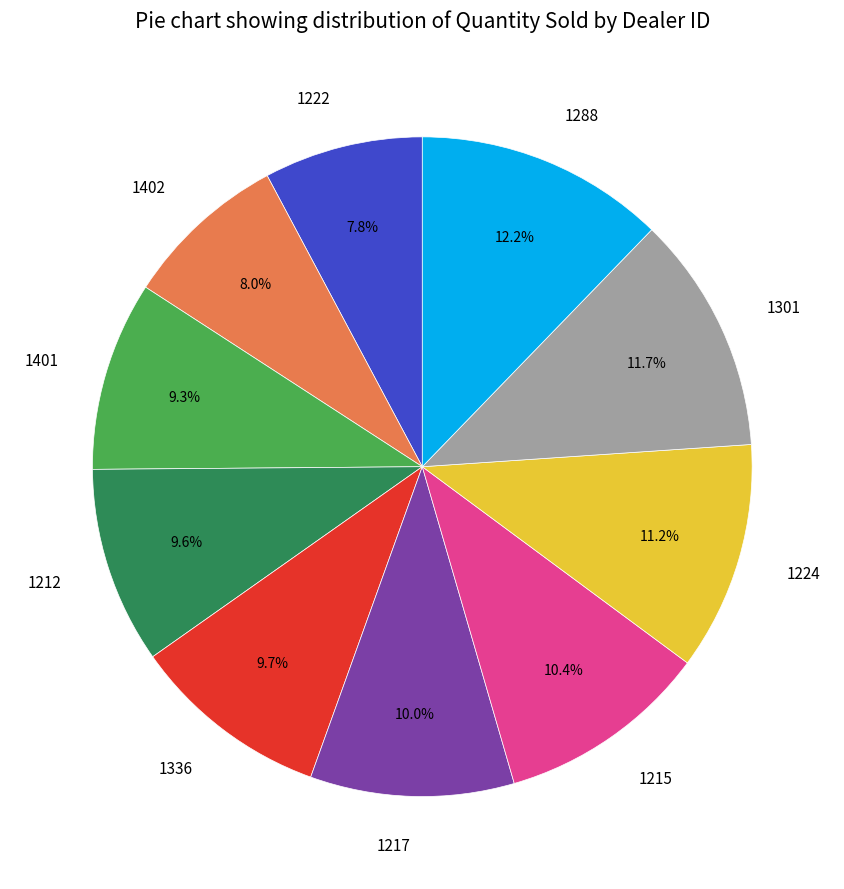

What percentage is NOT represented by 1336?

90.3%